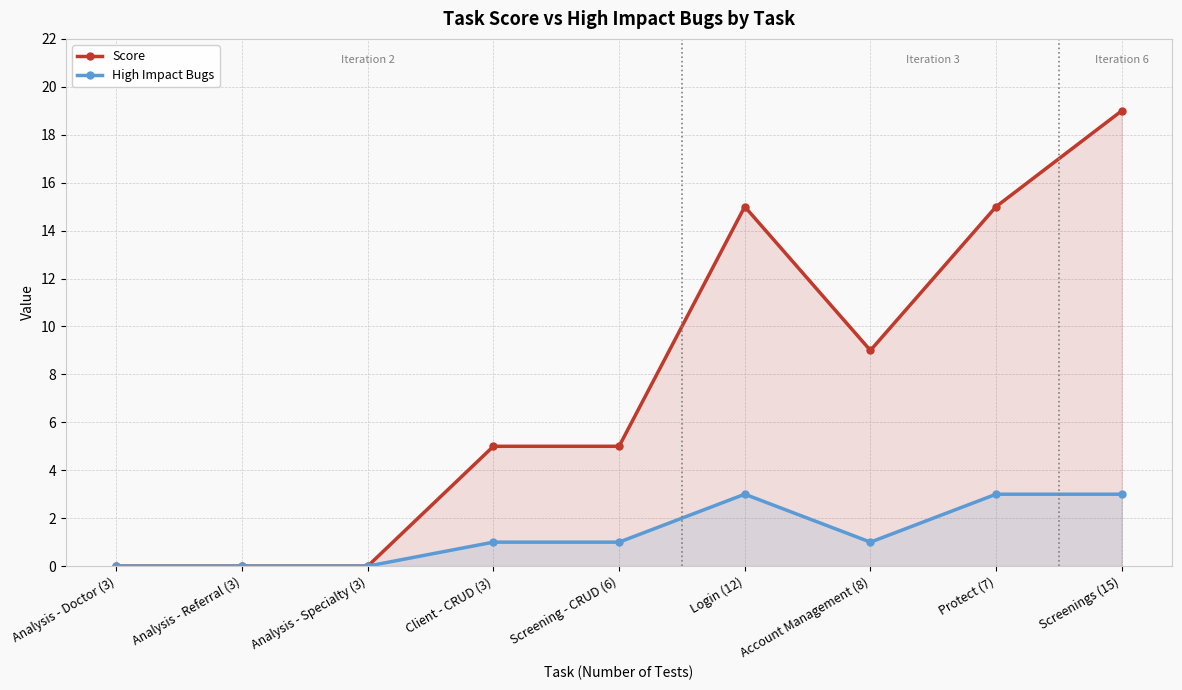

What is the greatest value displayed?

19